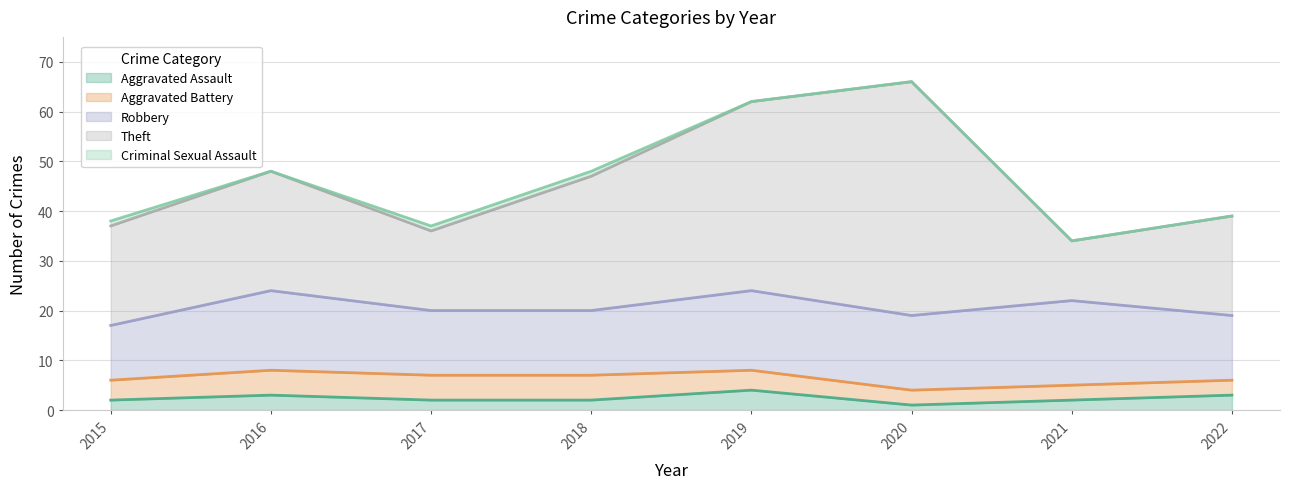

Rank the categories by Robbery value from lowest to highest.

2015, 2017, 2018, 2022, 2020, 2016, 2019, 2021